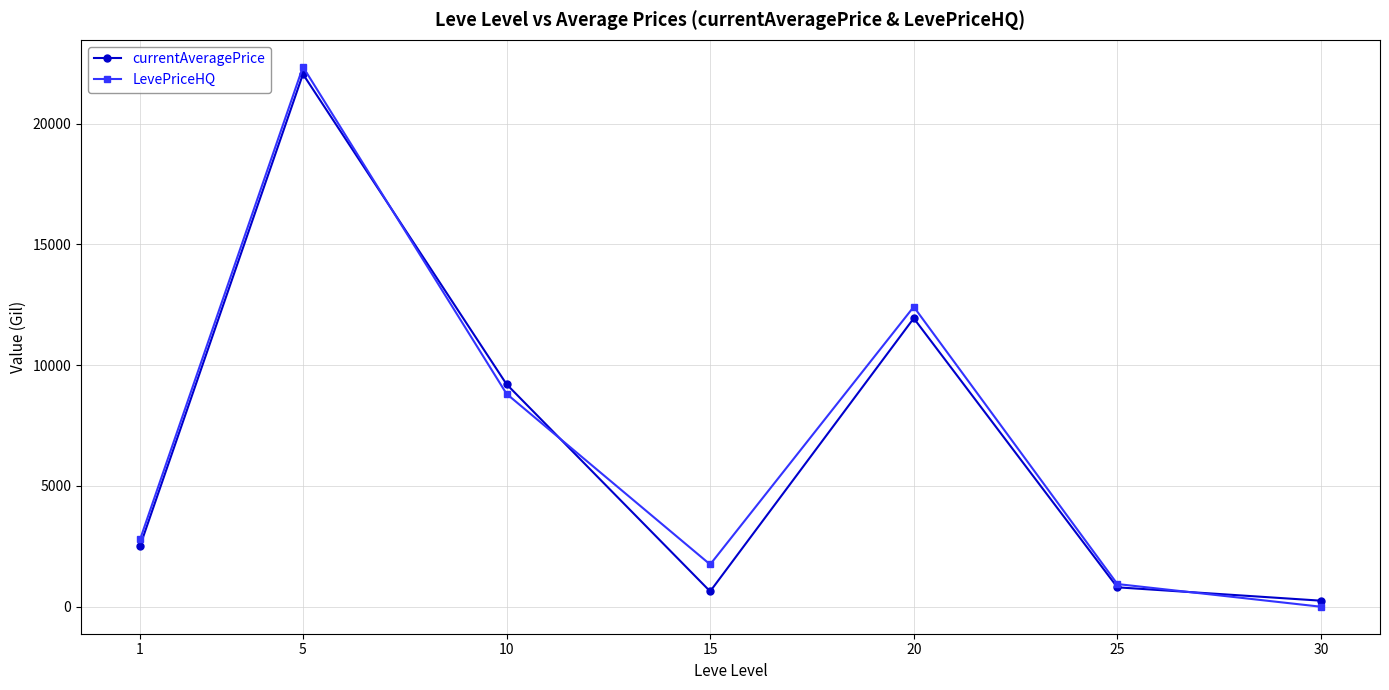

The value of LevePriceHQ at 25 is 939.2. True or false?

True